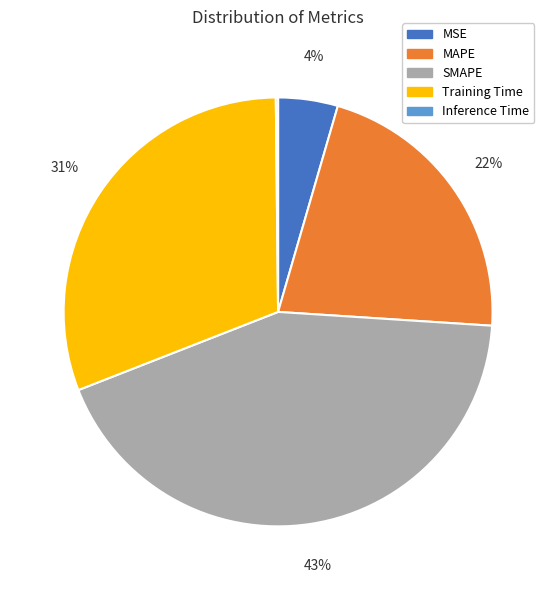

True or false: MAPE accounts for 9% of the total.

False